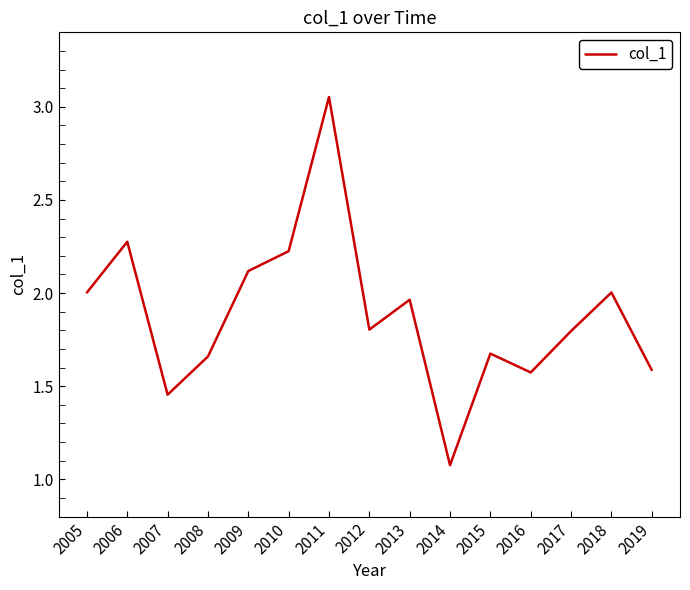

The chart shows a value of 2.2 at 2019. True or false?

False